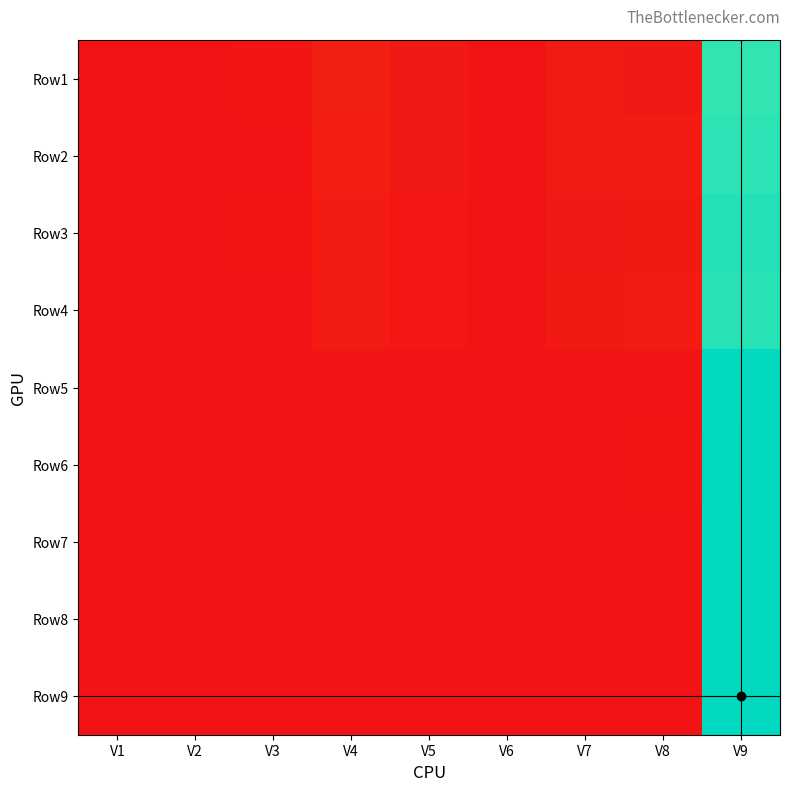

What is the greatest value displayed?

1.0